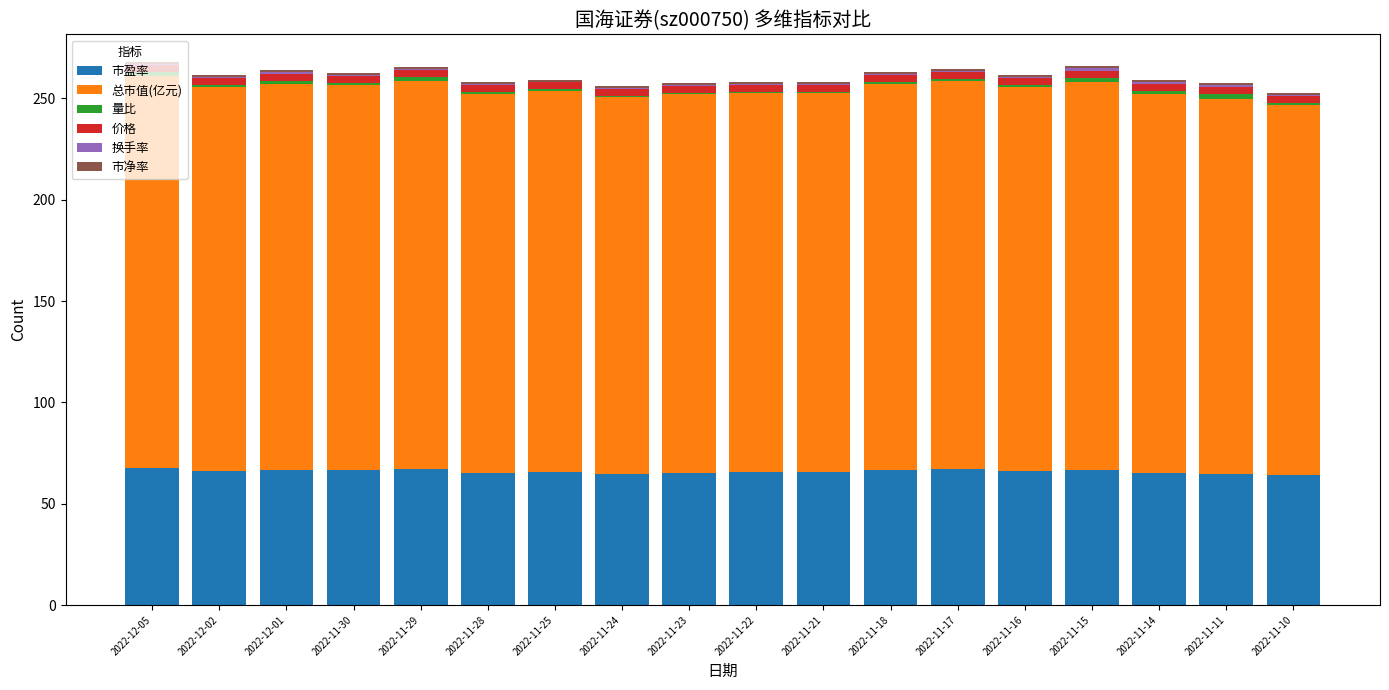

Are the bars grouped side by side (vs. stacked)?

No